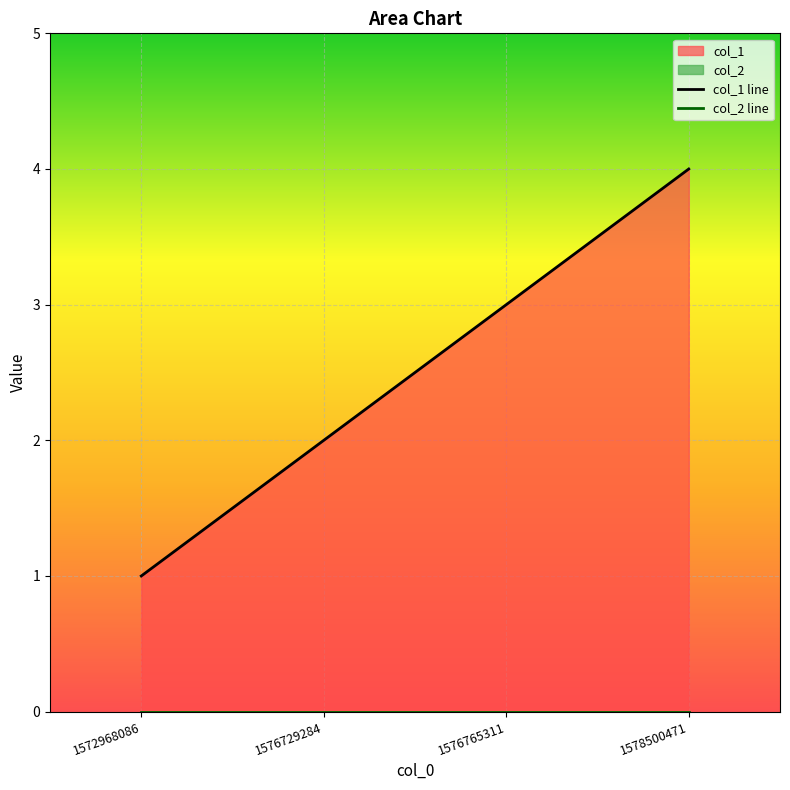

Rank the series by their average value, from lowest to highest.

col_2 line, col_1 line